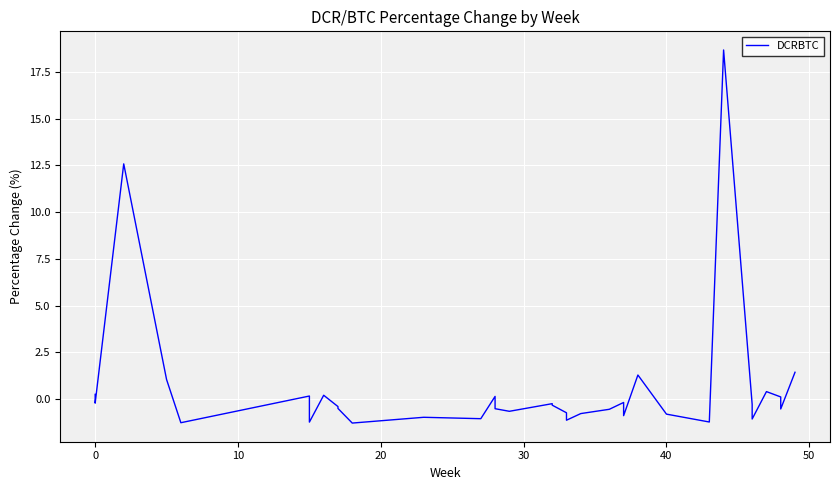

What is the value of the 22nd point from the left?

-0.2